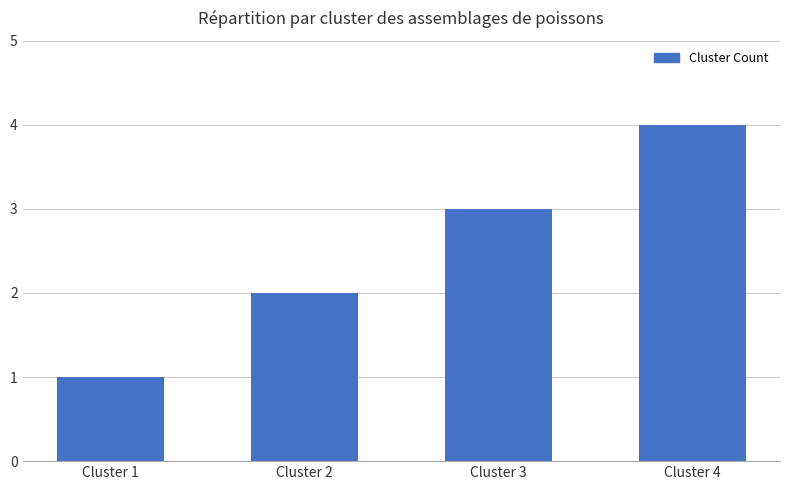

Reading left to right, extract all data points from this chart.

1	2	3	4